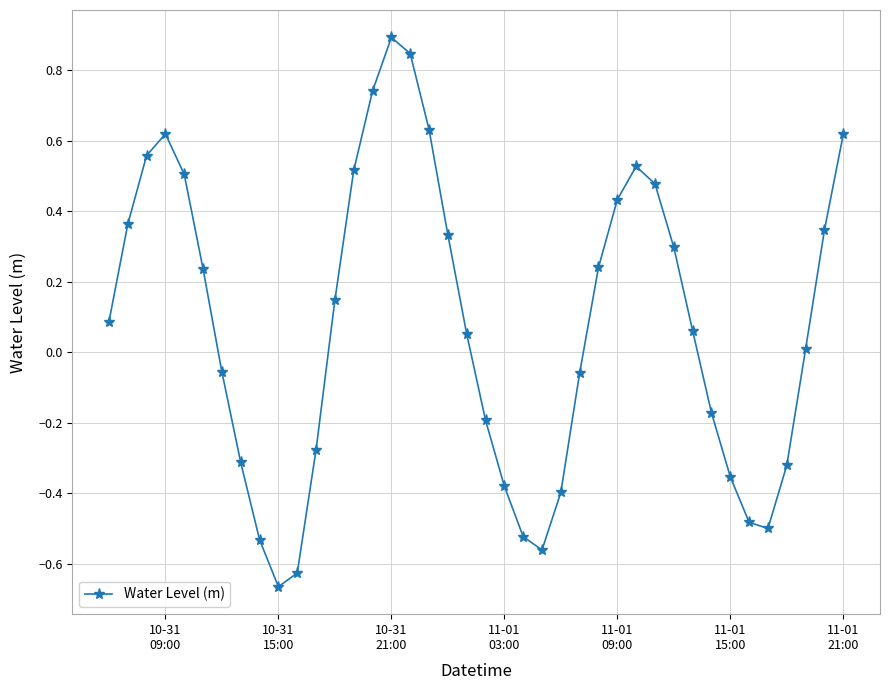

What is the difference between the maximum and minimum values?

1.6